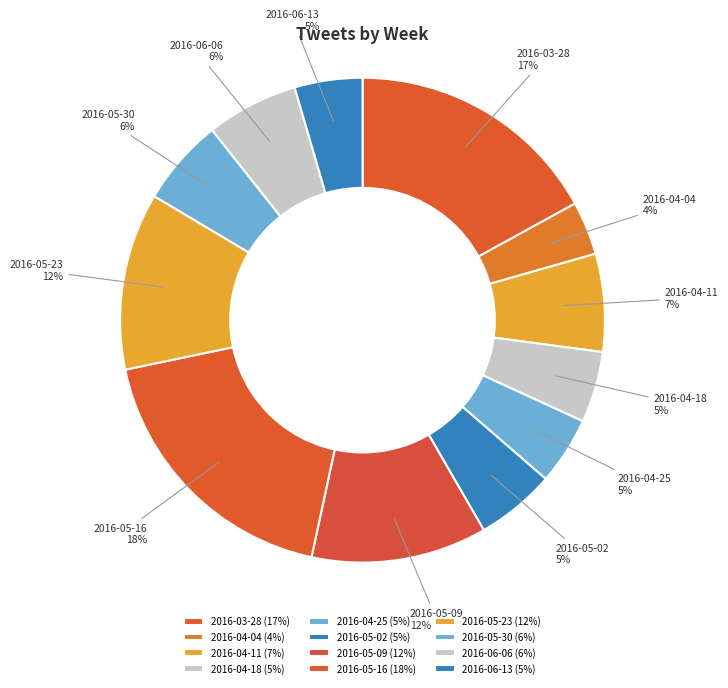

Between 2016-06-13 and 2016-05-09, which is larger?

2016-05-09